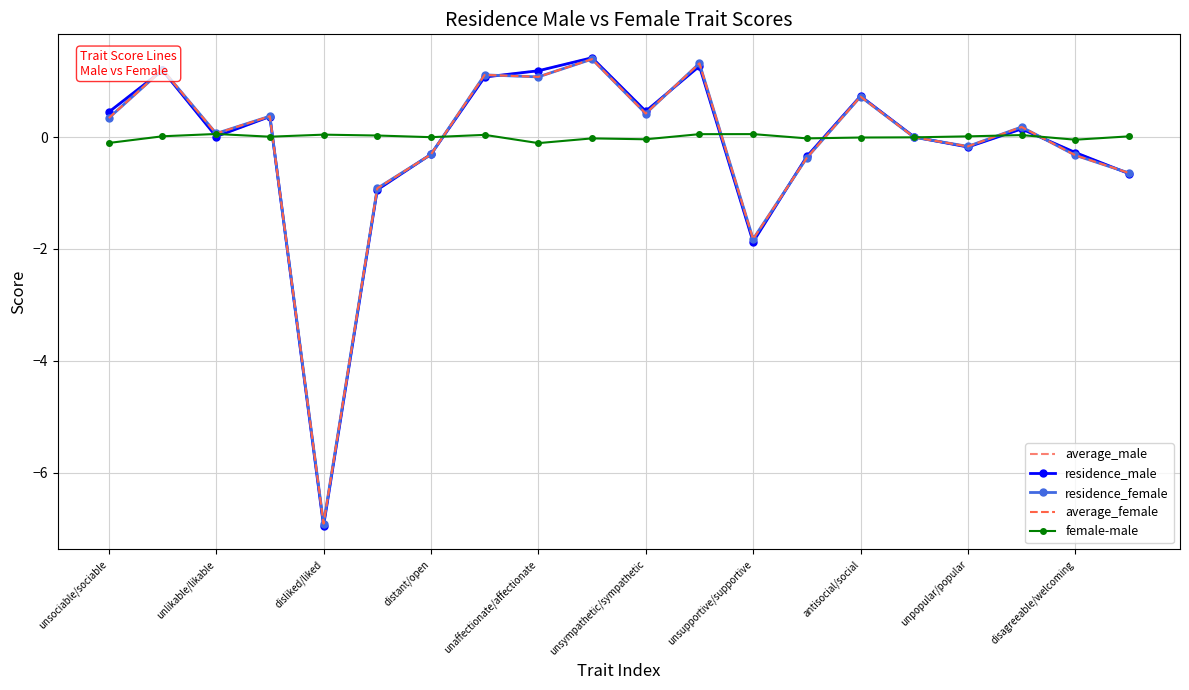

What is the greatest value displayed?

1.4